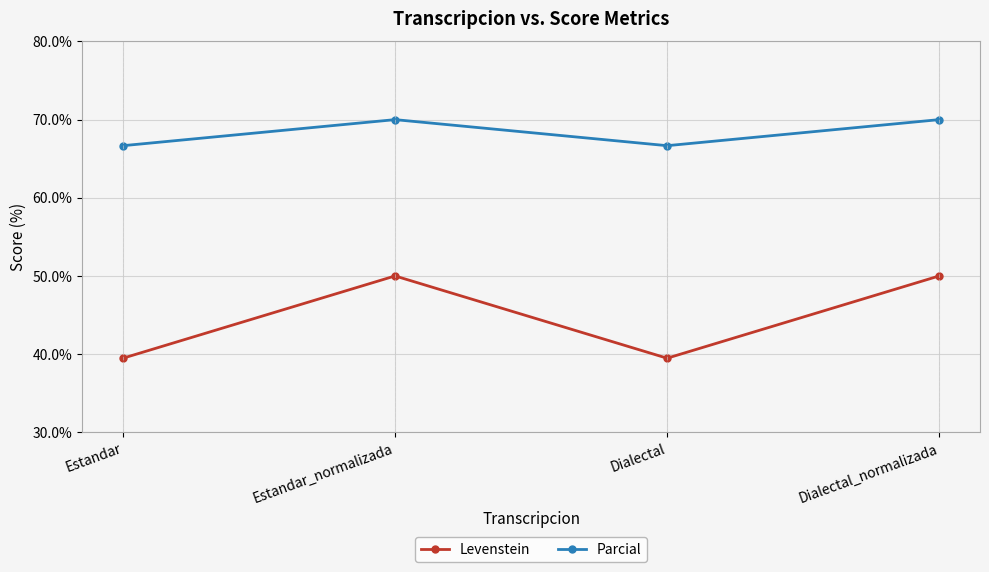

True or false: Parcial has more than 2 interior local peaks.

False